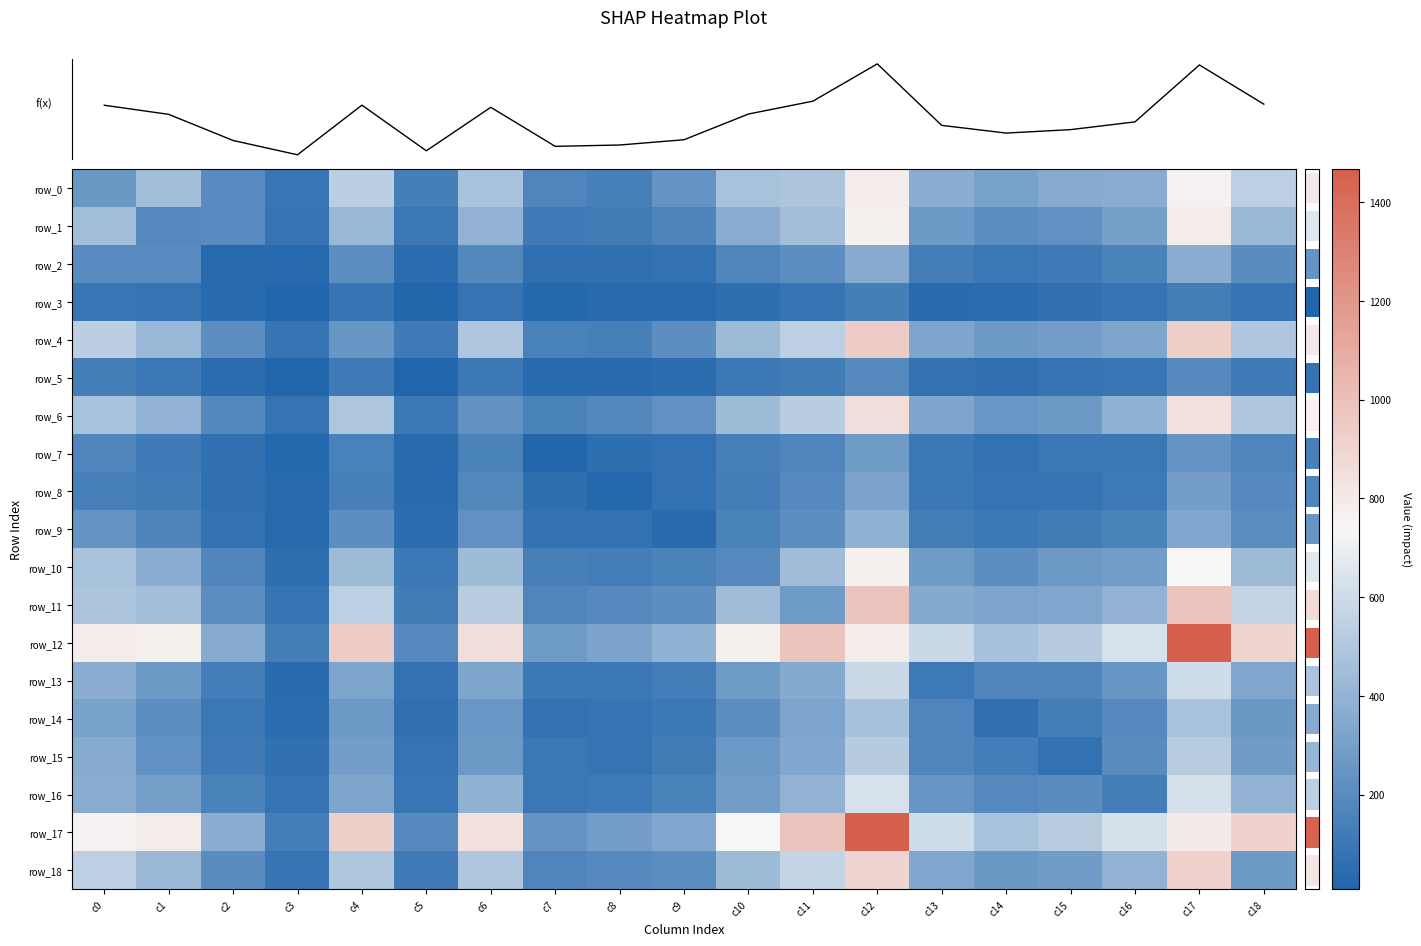

At c6, list the series in order from smallest to largest.

row_3, row_5, row_7, row_2, row_8, row_9, row_6, row_14, row_15, row_13, row_16, row_1, row_10, row_0, row_4, row_18, row_11, row_17, row_12